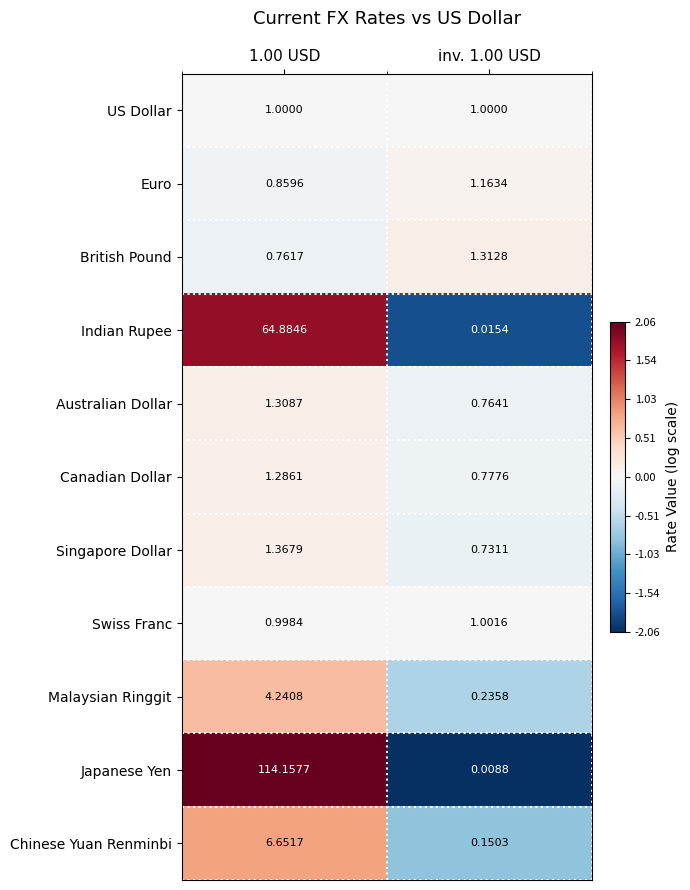

Which series has the largest total across all categories?

Japanese Yen